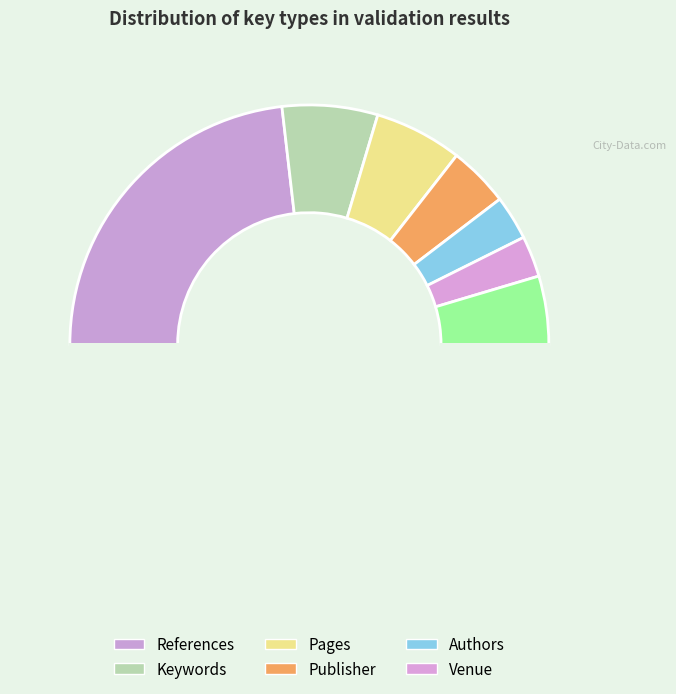

Which category has the biggest portion of the pie?

References